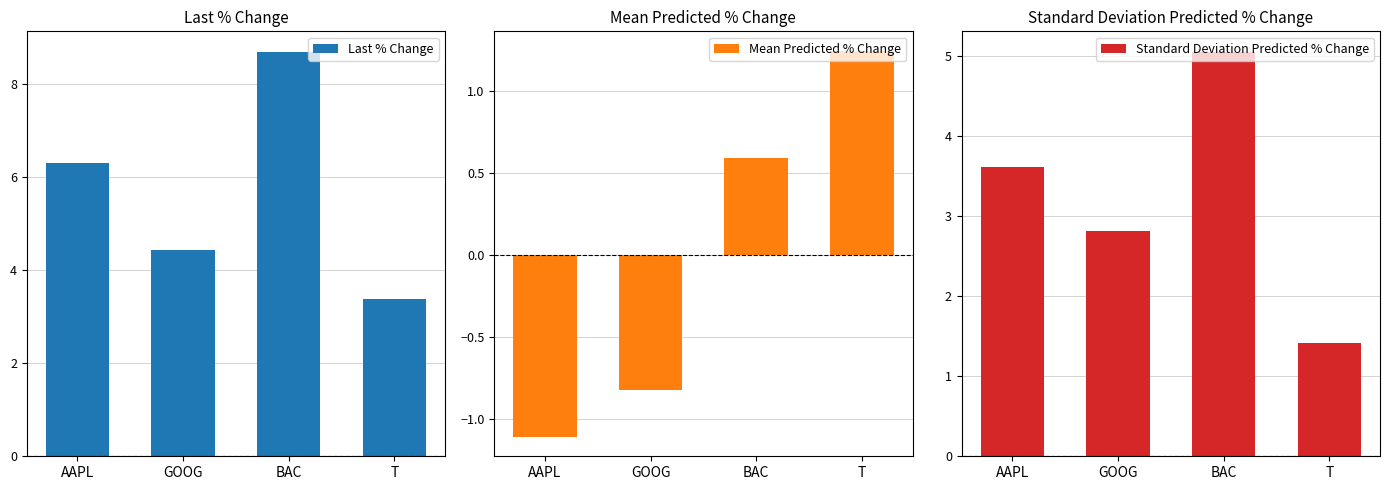

The value of Last % Change at AAPL is 10.8. True or false?

False